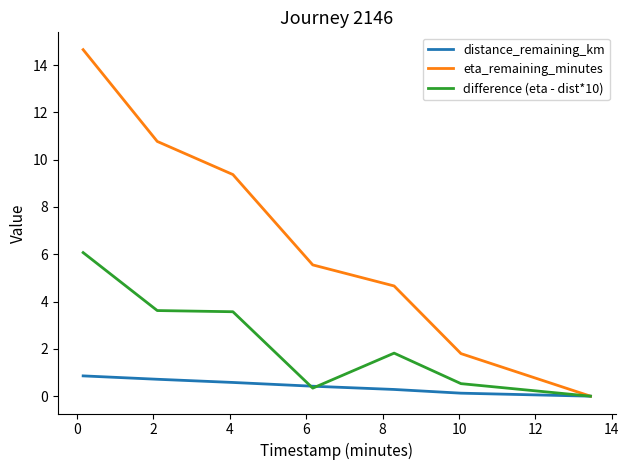

Which series has the largest range (max minus min)?

eta_remaining_minutes